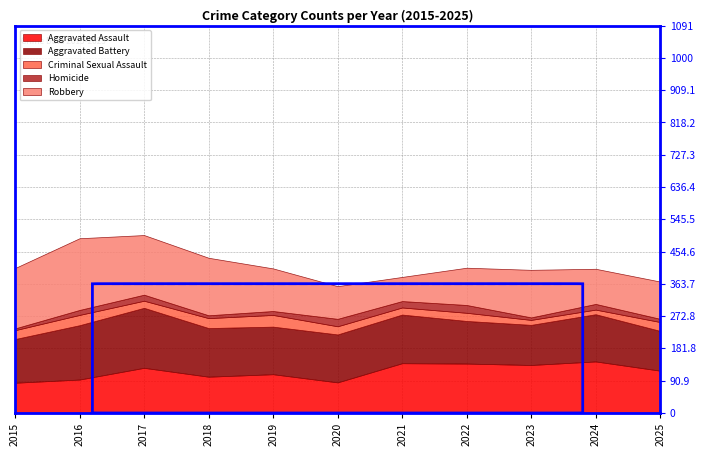

Reading left to right, list all the values displayed in this chart.

Aggravated Assault: 2015=85	2016=94	2017=127	2018=102	2019=109	2020=86	2021=140	2022=139	2023=135	2024=145	2025=119
Aggravated Battery: 2015=123	2016=153	2017=169	2018=137	2019=134	2020=135	2021=137	2022=120	2023=113	2024=133	2025=112
Criminal Sexual Assault: 2015=25	2016=29	2017=20	2018=28	2019=33	2020=23	2021=20	2022=23	2023=14	2024=13	2025=25
Homicide: 2015=5	2016=14	2017=17	2018=8	2019=11	2020=21	2021=18	2022=22	2023=7	2024=16	2025=9
Robbery: 2015=170	2016=202	2017=168	2018=162	2019=120	2020=92	2021=68	2022=105	2023=134	2024=99	2025=105